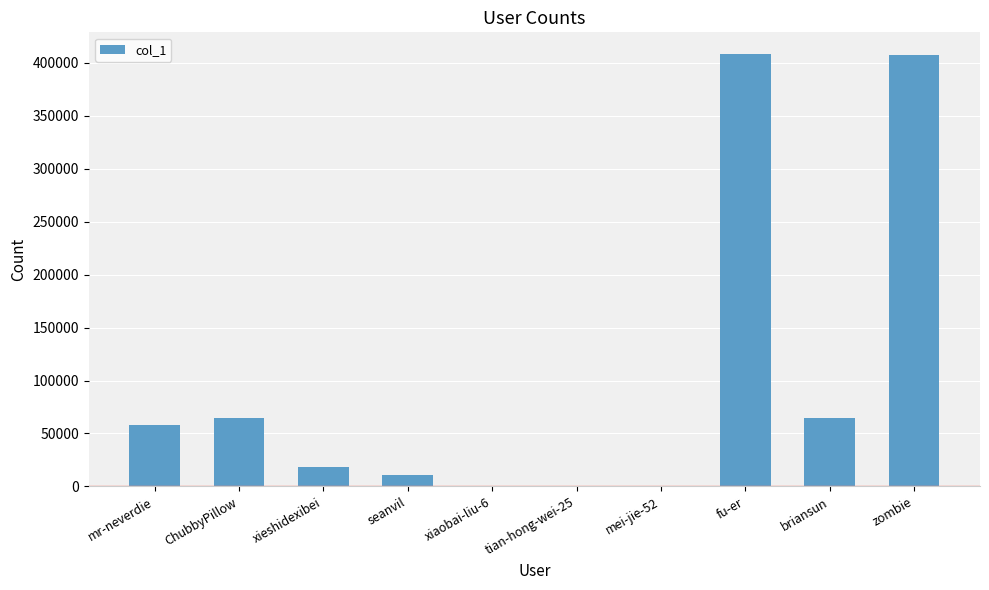

What is the sum of all values?

1031418